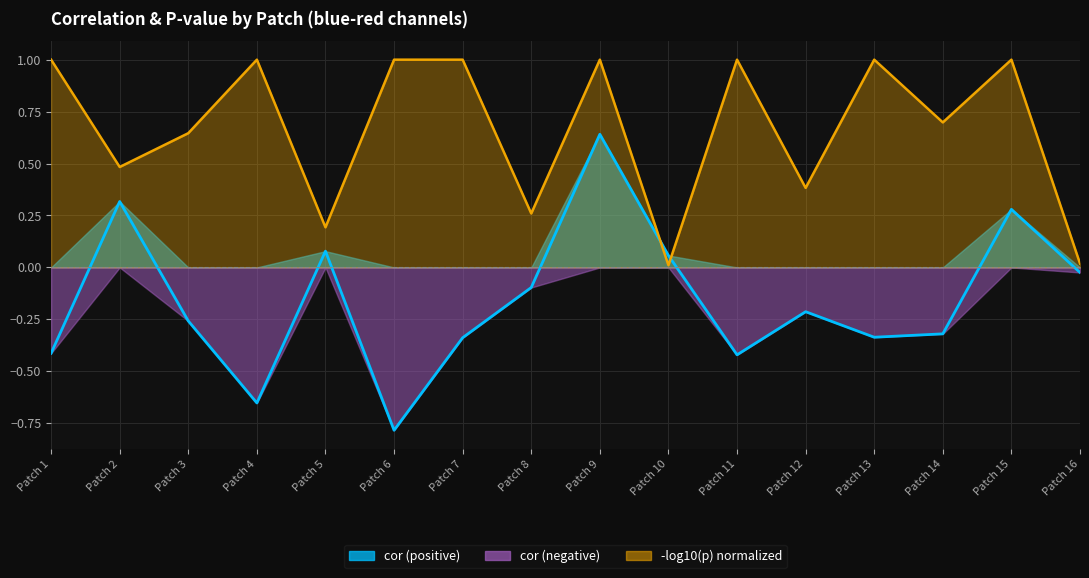

Is the value of -log10(p) norm (line) at Patch 6 greater than the value of cor (line) at Patch 13?

Yes